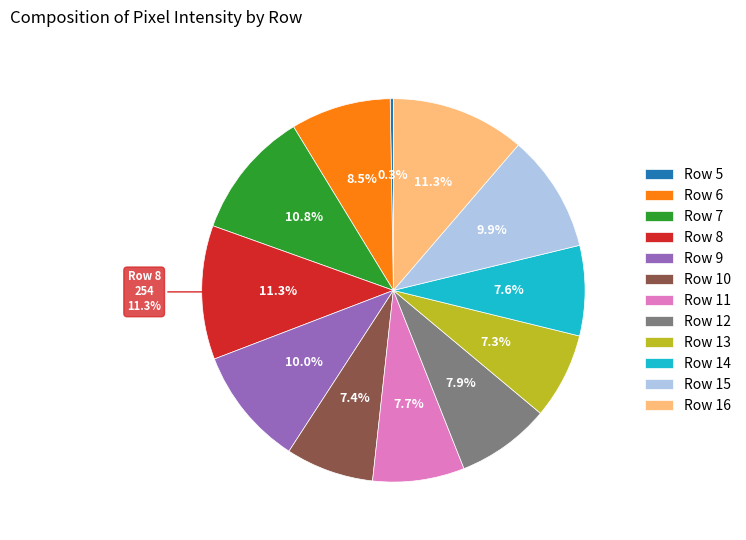

Does any single category account for the majority?

No